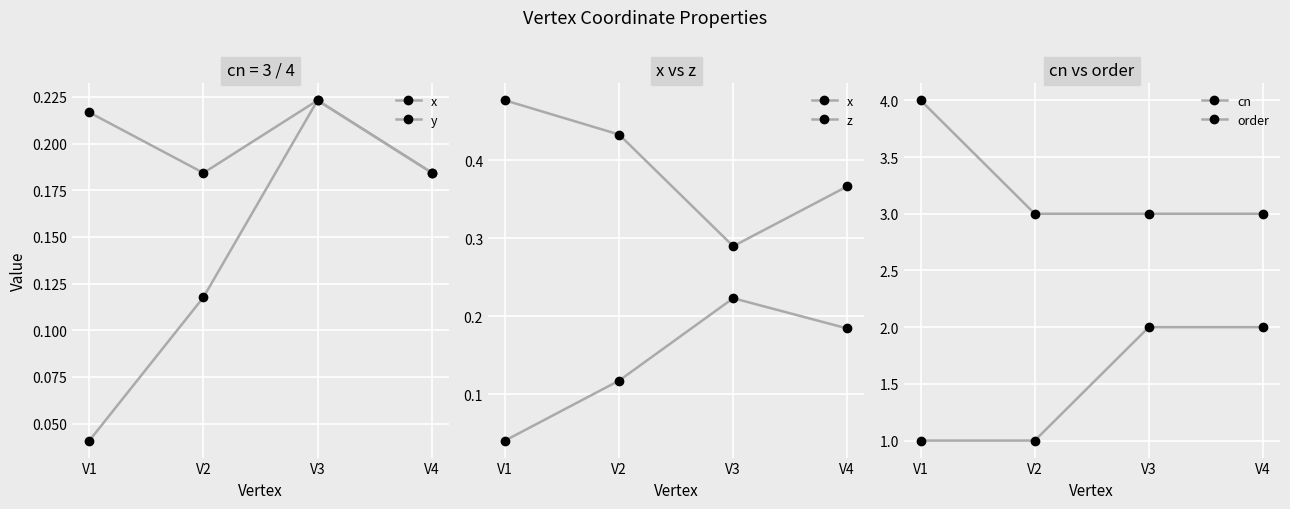

True or false: z and cn cross at least once.

False